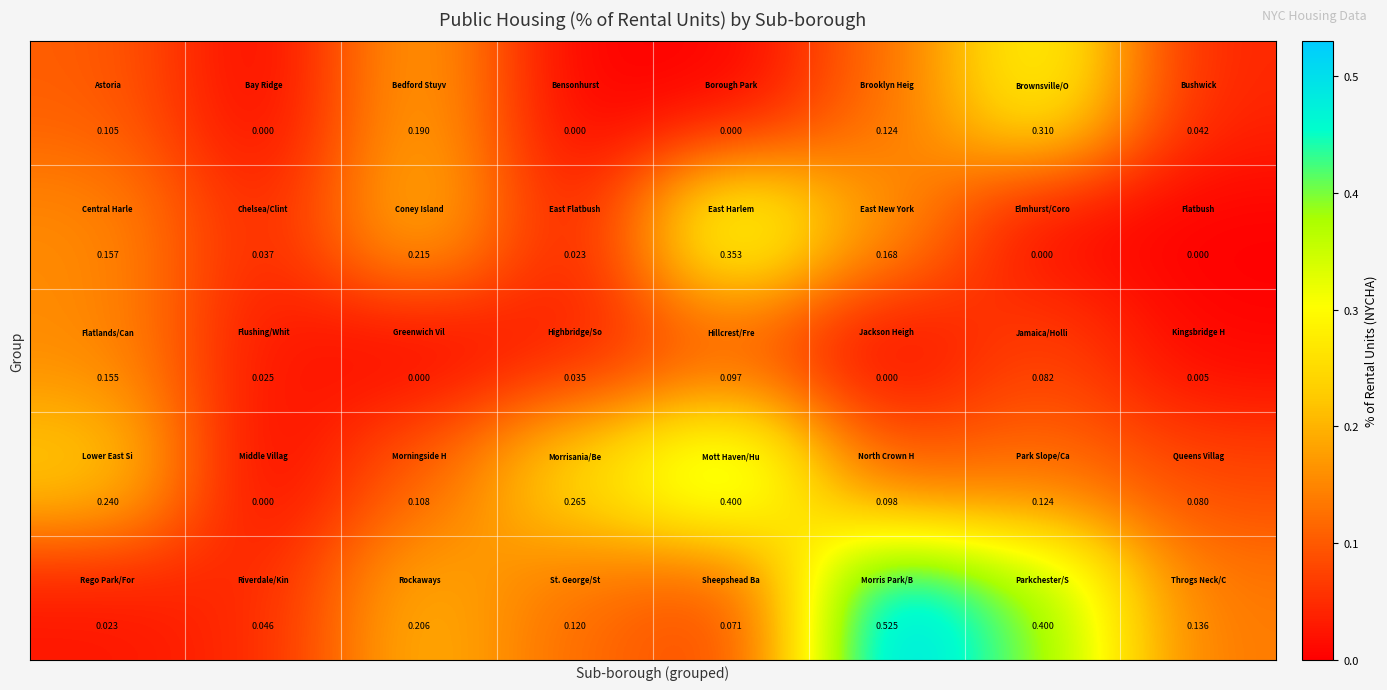

Count the number of data series in this chart.

5